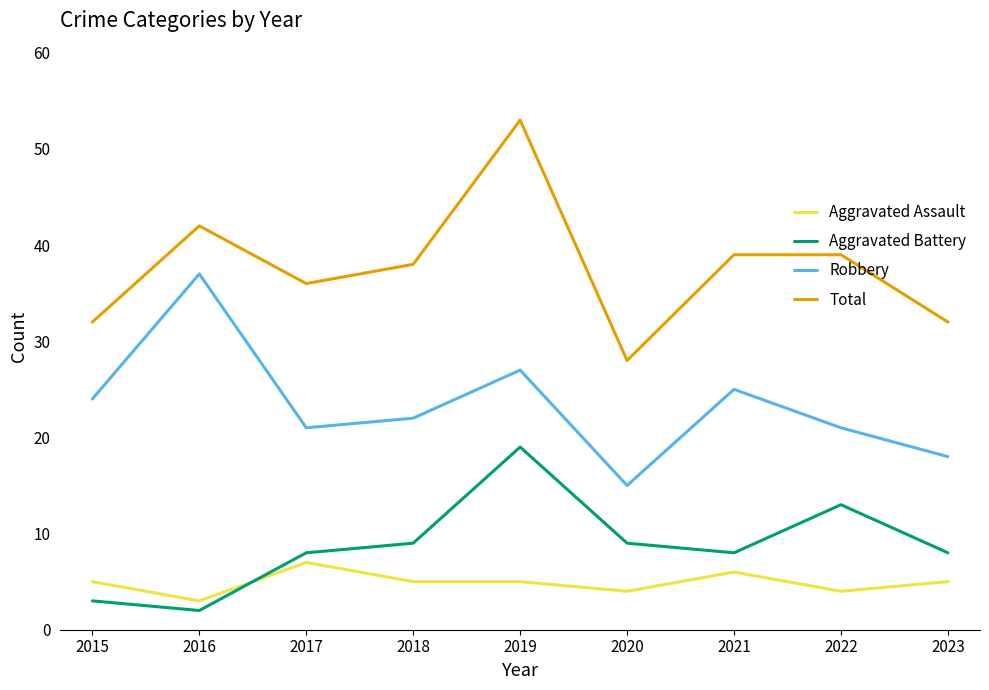

What are all the series names shown in the legend?

Aggravated Assault, Aggravated Battery, Robbery, Total